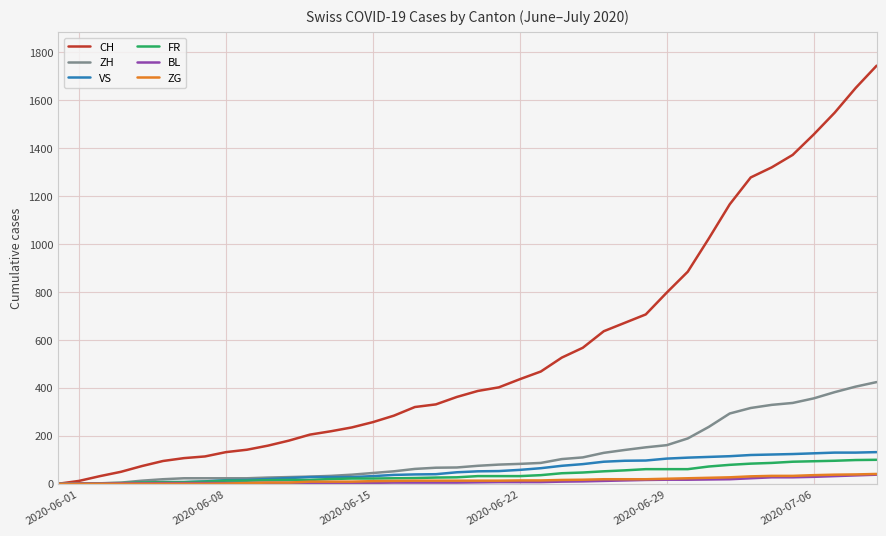

Does the chart have visible grid lines?

Yes